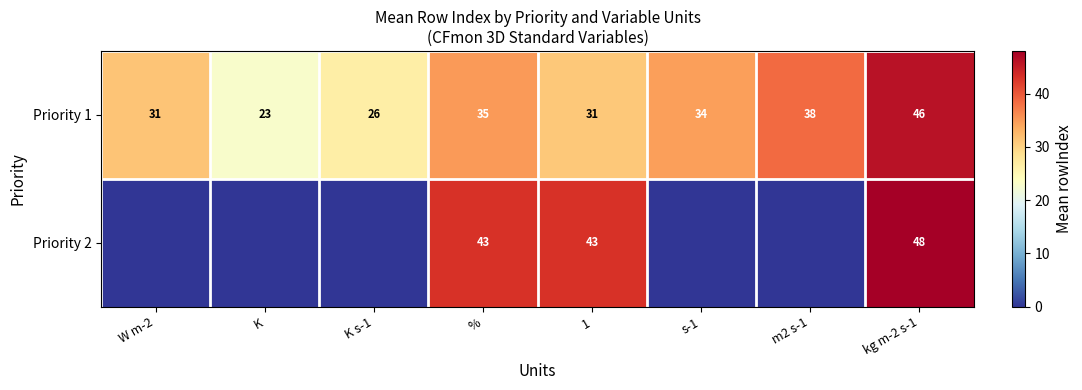

Which label corresponds to the smallest value in the chart?

W m-2